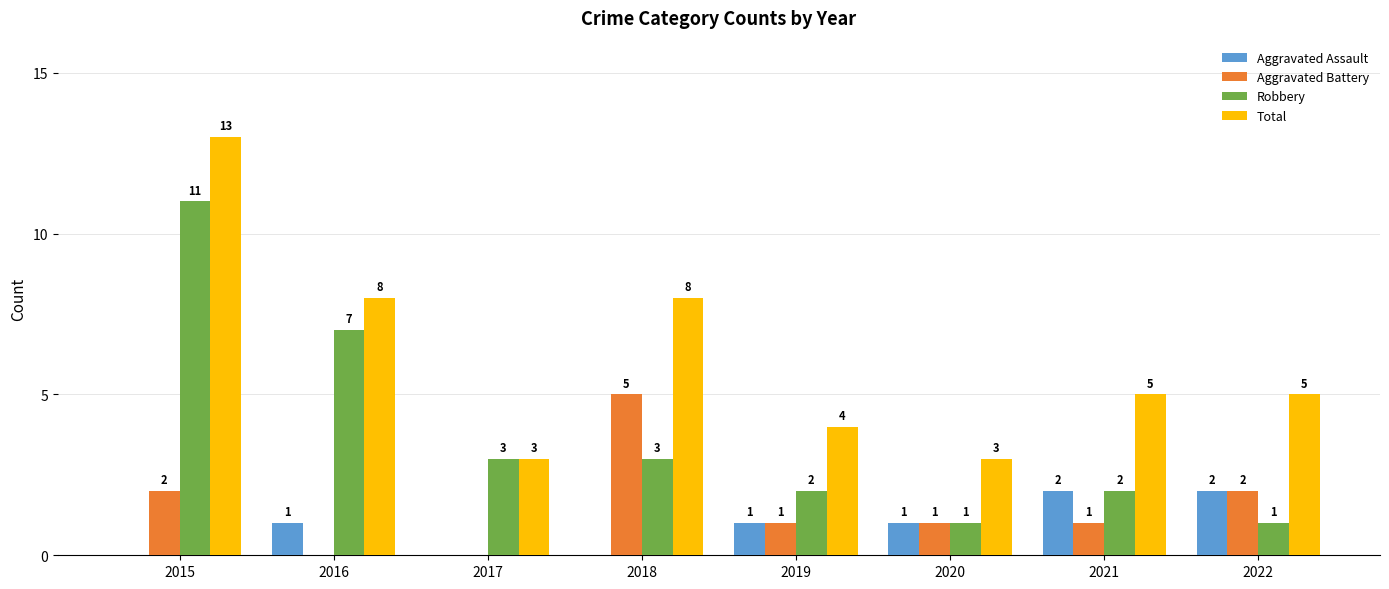

How many data points does each series have?

8